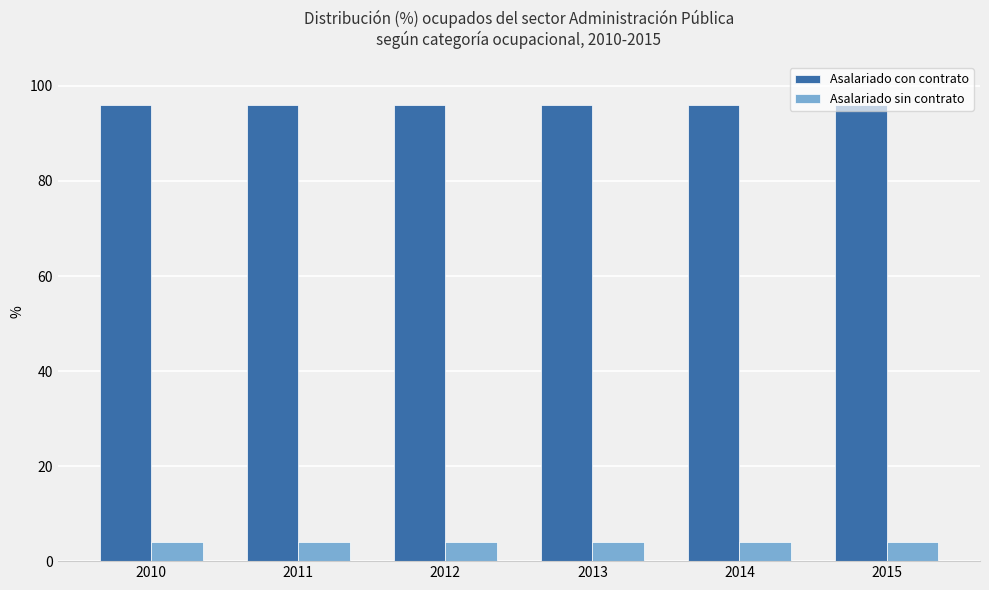

At how many categories does at least one series exceed 64?

6